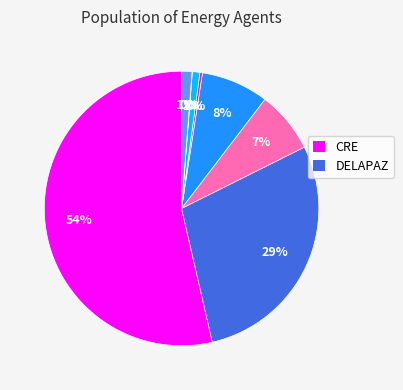

Is there a majority slice in this chart?

Yes